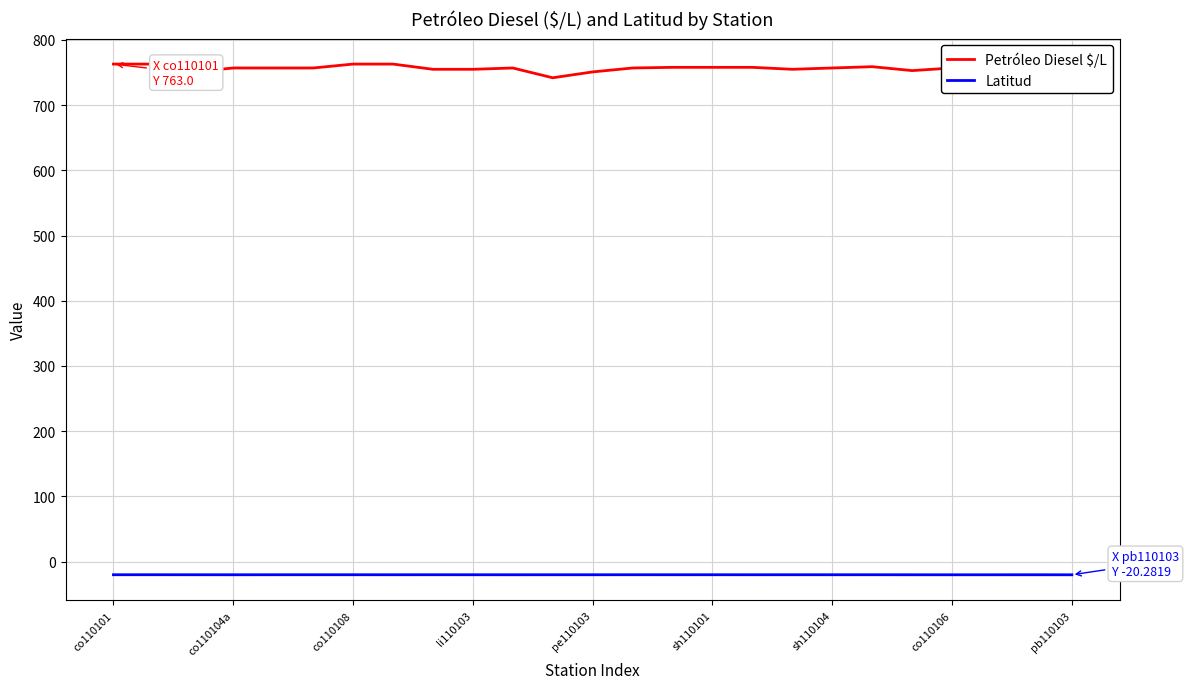

True or false: Latitud and Petróleo Diesel $/L cross at least once.

False